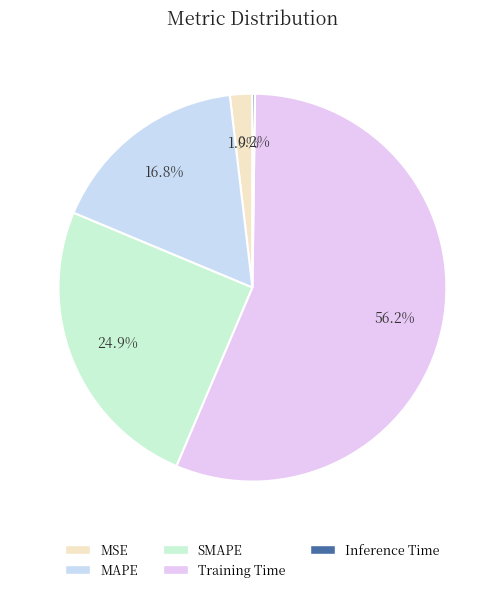

What is the largest slice in the pie chart?

Training Time